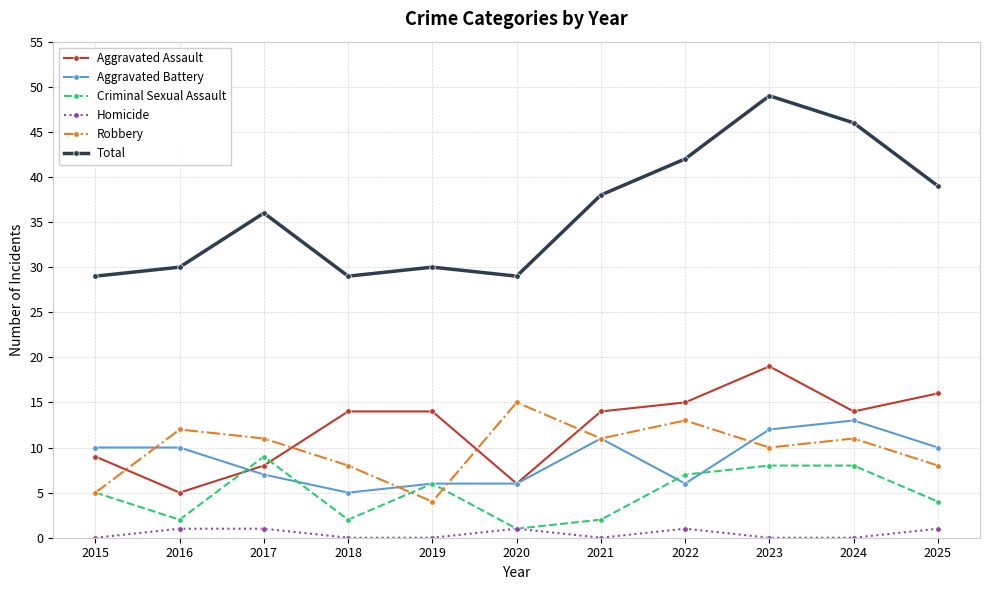

Which category has the highest value in the Total series?

2023